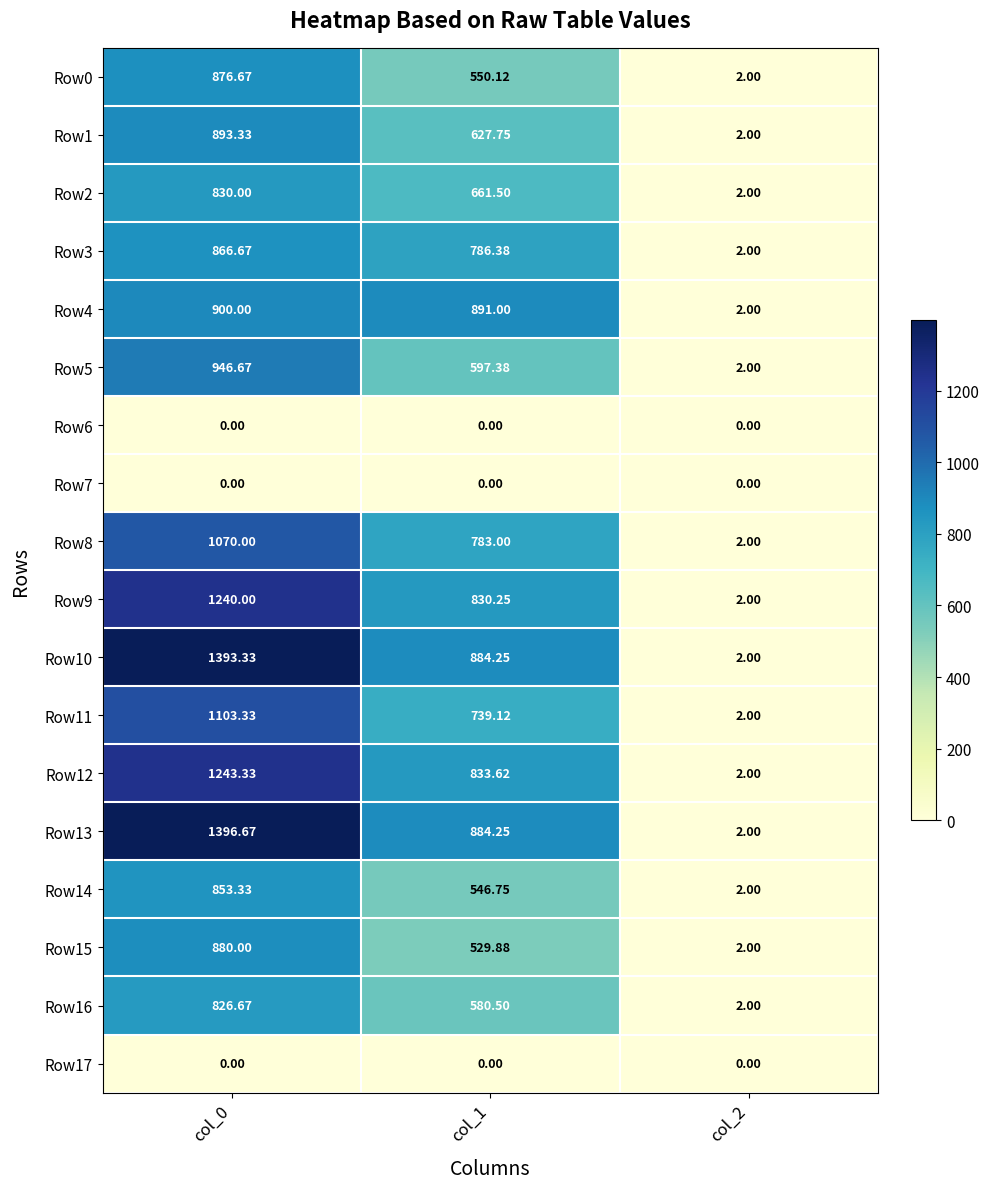

At how many categories does at least one series exceed 792?

2